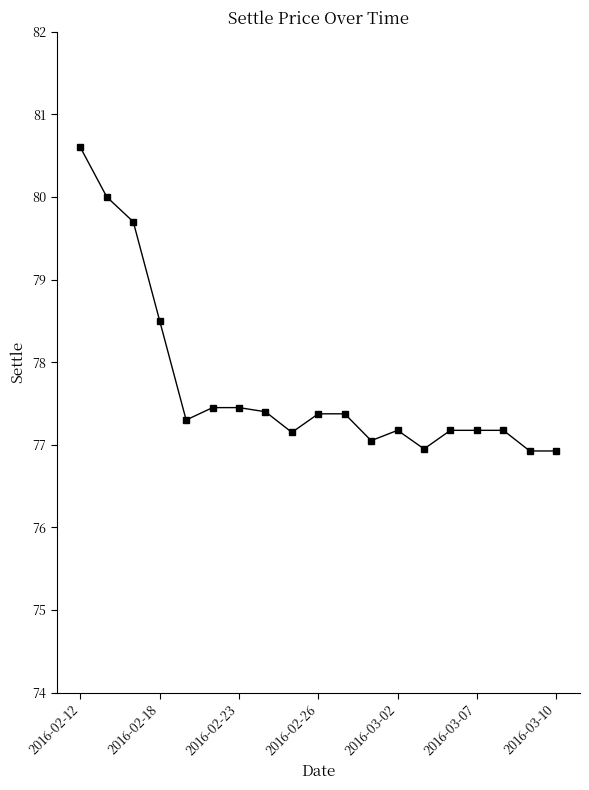

What is the minimum value shown in the chart?

76.9